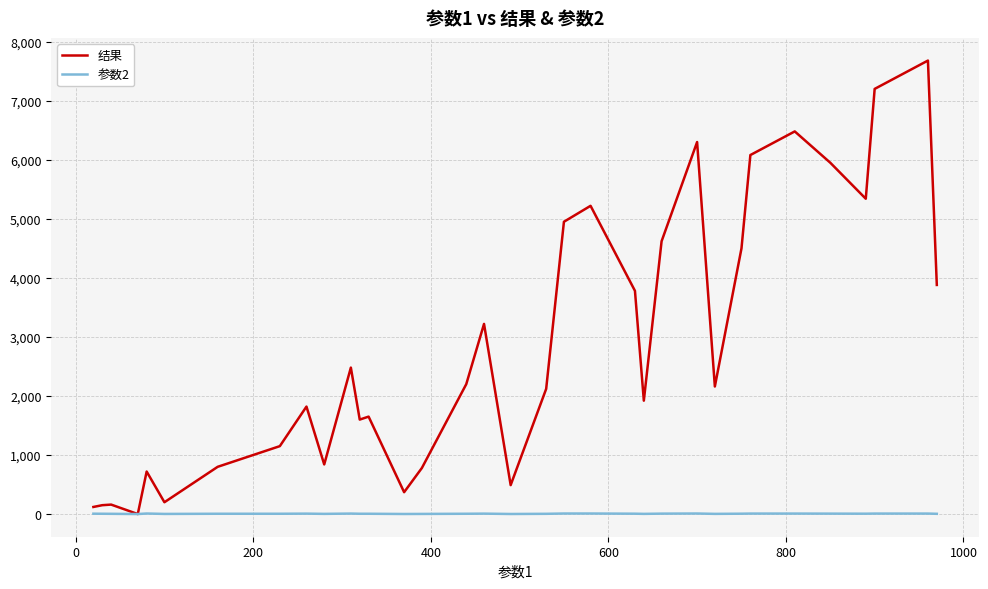

What is the greatest value displayed?

7680